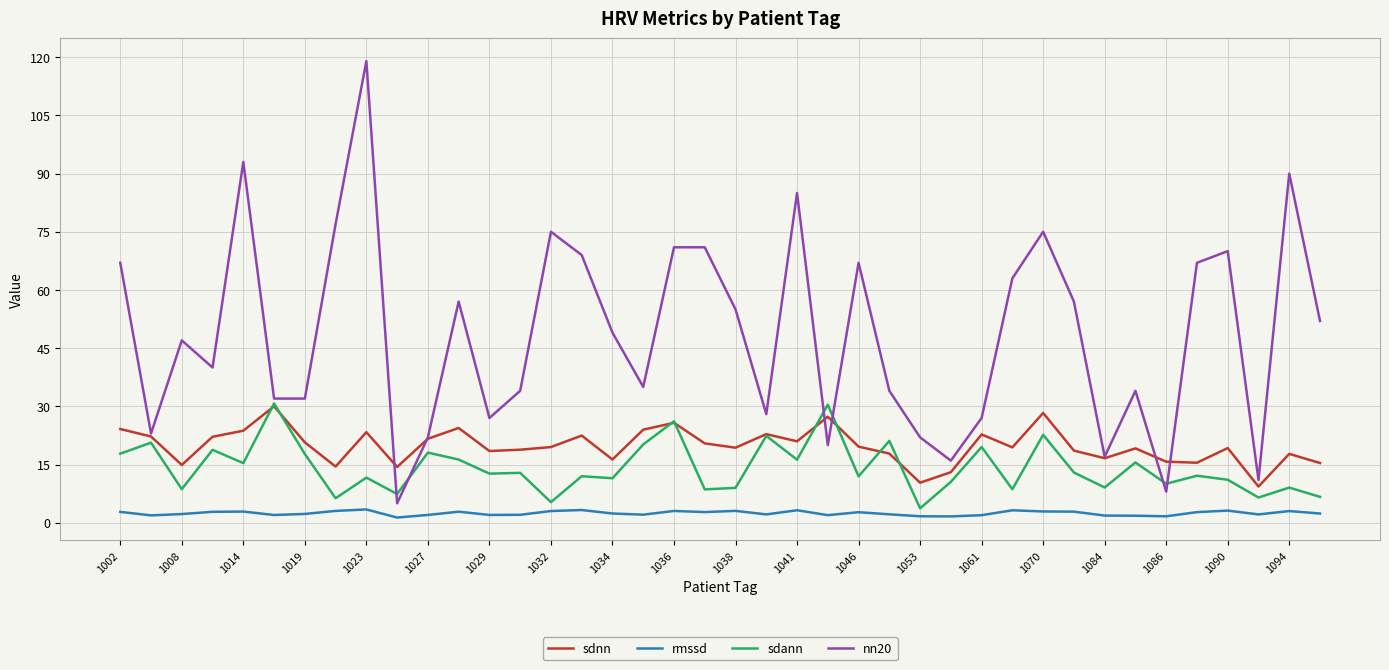

How many categories are shown in the chart?

40